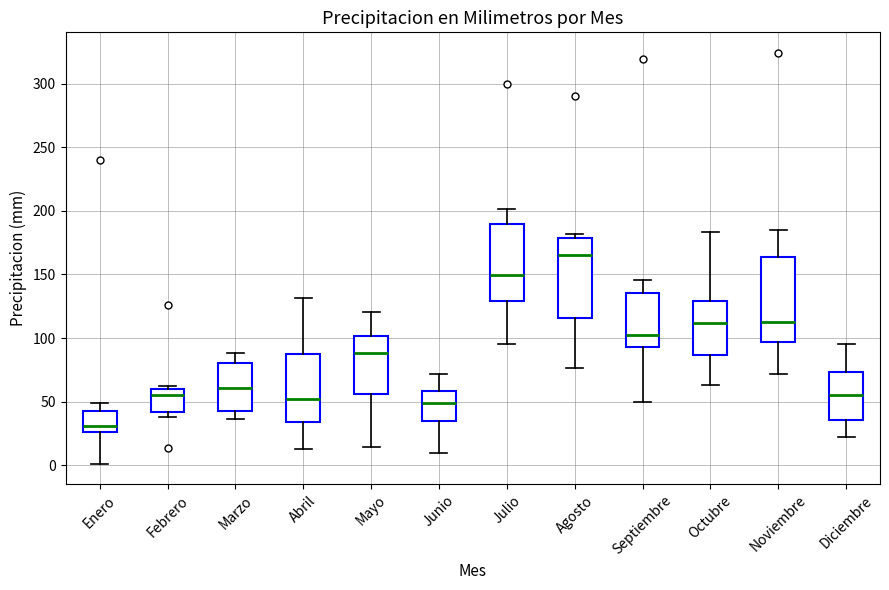

Reading left to right, transcribe this box plot: for each box, give where its median line is, the range the box spans, and where its two whiskers end, as read against the y-axis. The values are not printed on the chart, so give them approximately, as read against the axis.

Enero: median 30, box 25 to 45, whiskers 0 to 50
Febrero: median 55, box 40 to 60, whiskers 40 (just below the box's lower edge) to 60 (just above the box's upper edge)
Marzo: median 60, box 40 to 80, whiskers 35 to 90
Abril: median 50, box 35 to 85, whiskers 15 to 130
Mayo: median 90, box 55 to 100, whiskers 15 to 120
Junio: median 50, box 35 to 60, whiskers 10 to 70
Julio: median 150, box 130 to 190, whiskers 95 to 200
Agosto: median 165, box 115 to 180, whiskers 75 to 180 (just above the box's upper edge)
Septiembre: median 100, box 95 to 135, whiskers 50 to 145
Octubre: median 110, box 85 to 130, whiskers 65 to 185
Noviembre: median 115, box 95 to 165, whiskers 70 to 185
Diciembre: median 55, box 35 to 75, whiskers 25 to 95